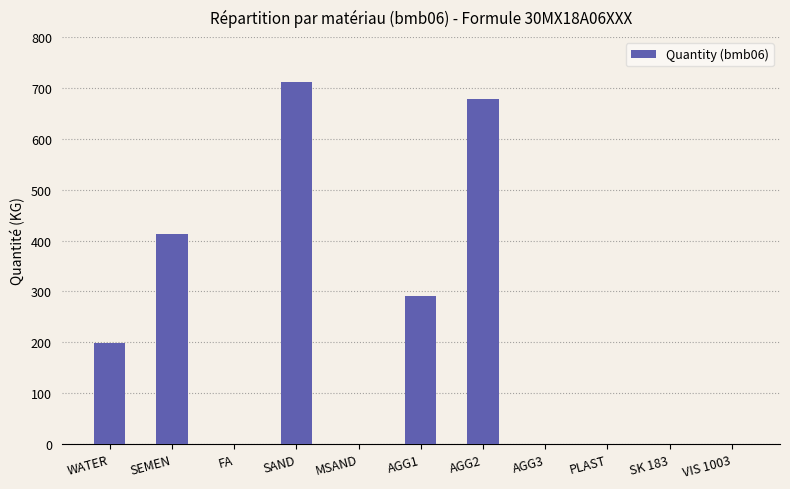

At which label does the data first exceed 1?

WATER